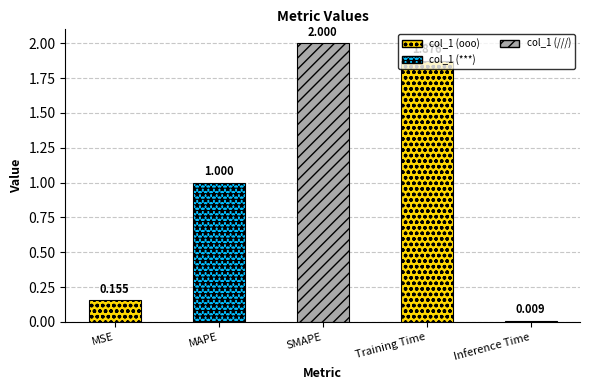

What is the average value?

1.0